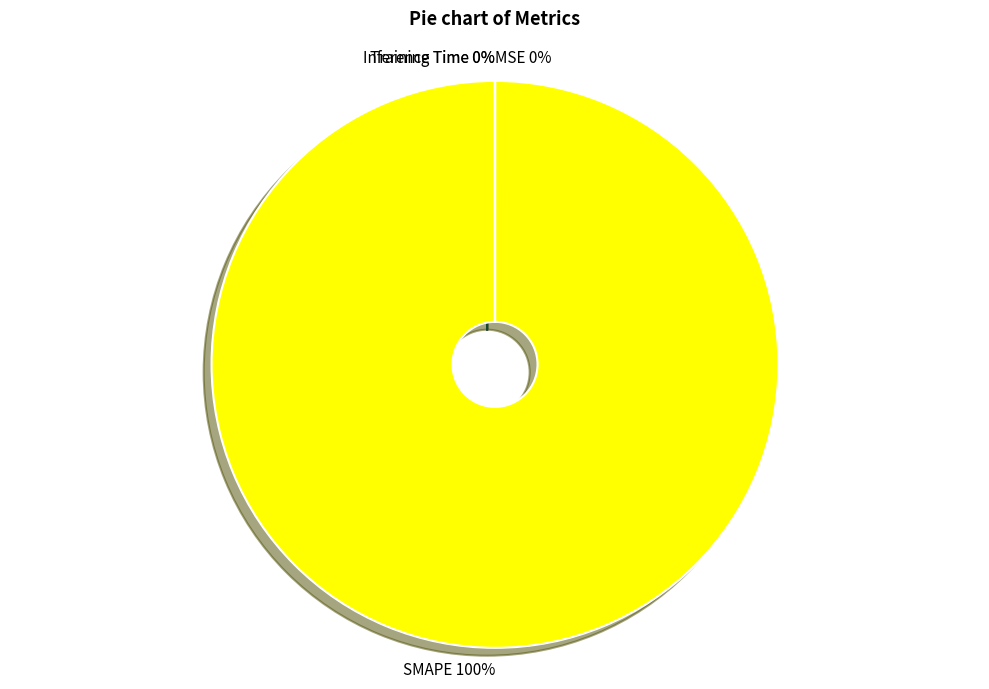

To the nearest percent, what is the difference between the largest and smallest slice percentages?

100%